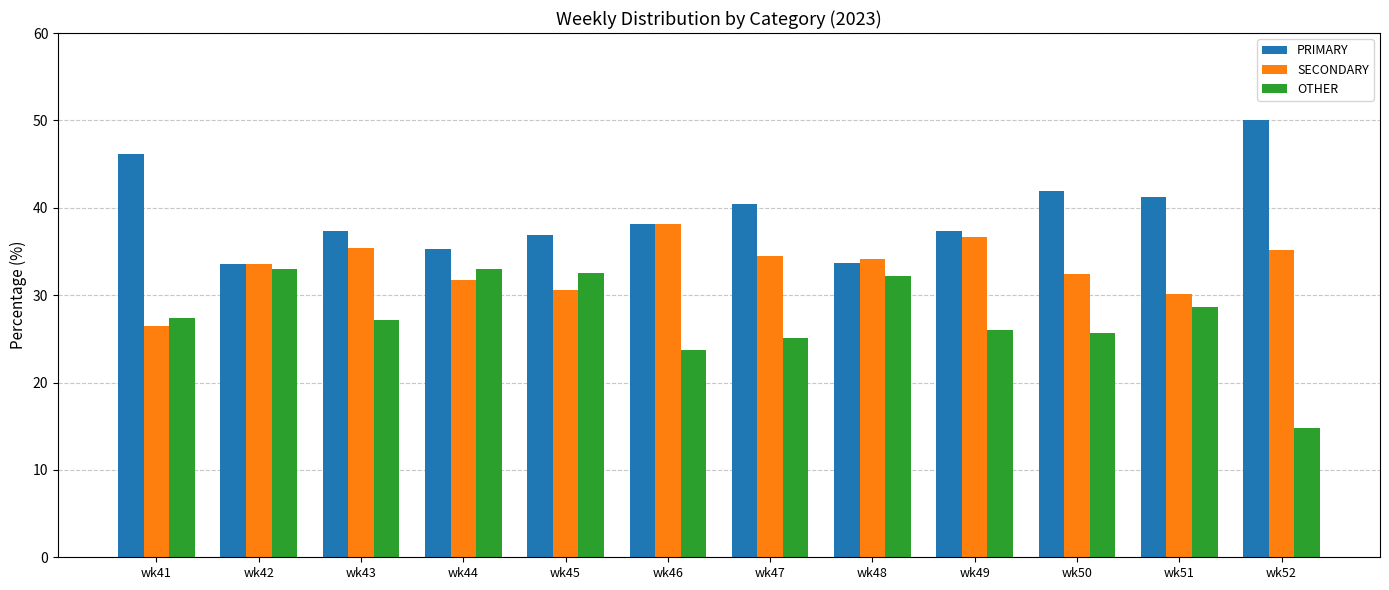

At which category does the chart reach its minimum across all series?

wk52